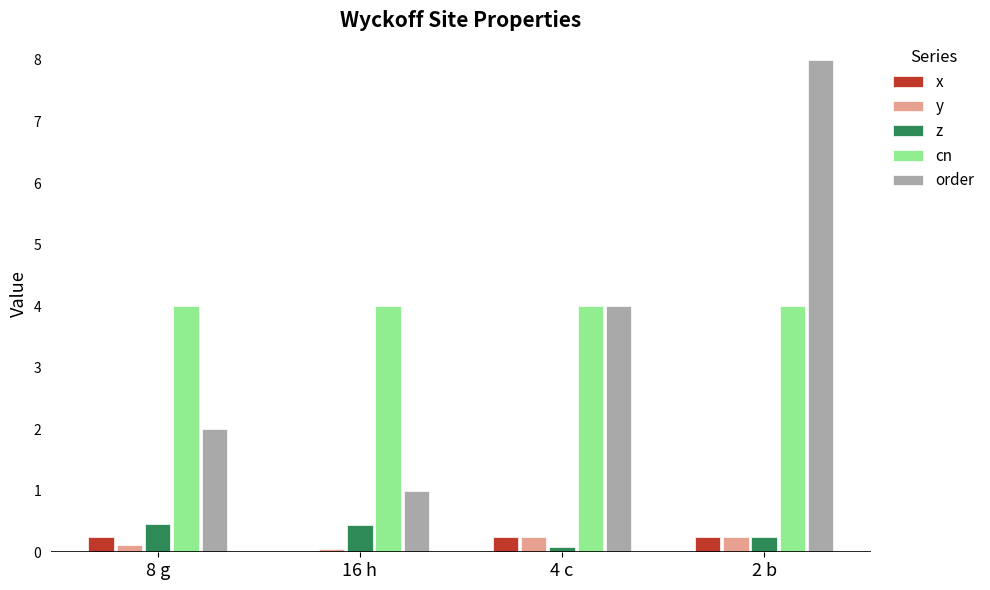

Does the chart contain stacked bars?

No